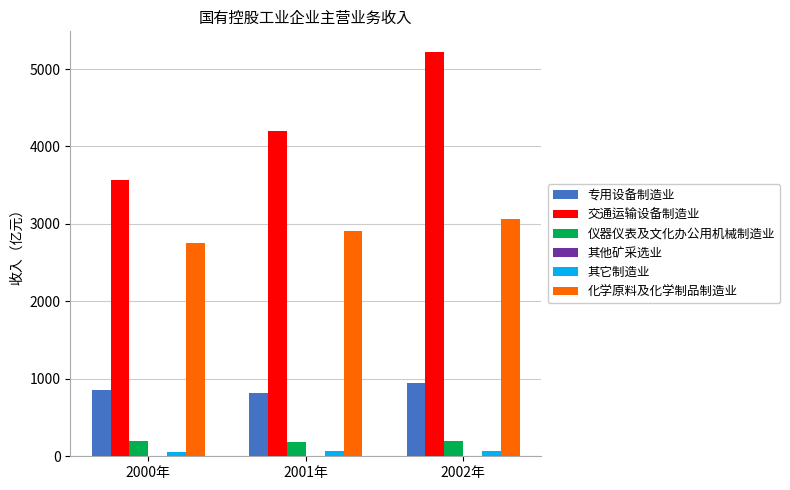

True or false: 专用设备制造业 has a value of 857.2 at 2000年.

True